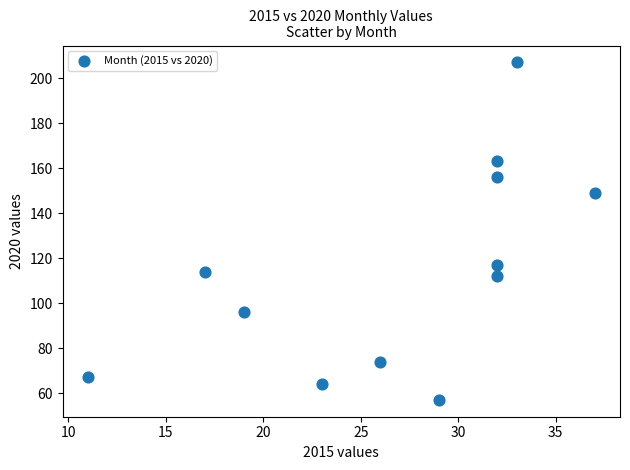

What is the average Y value?

115